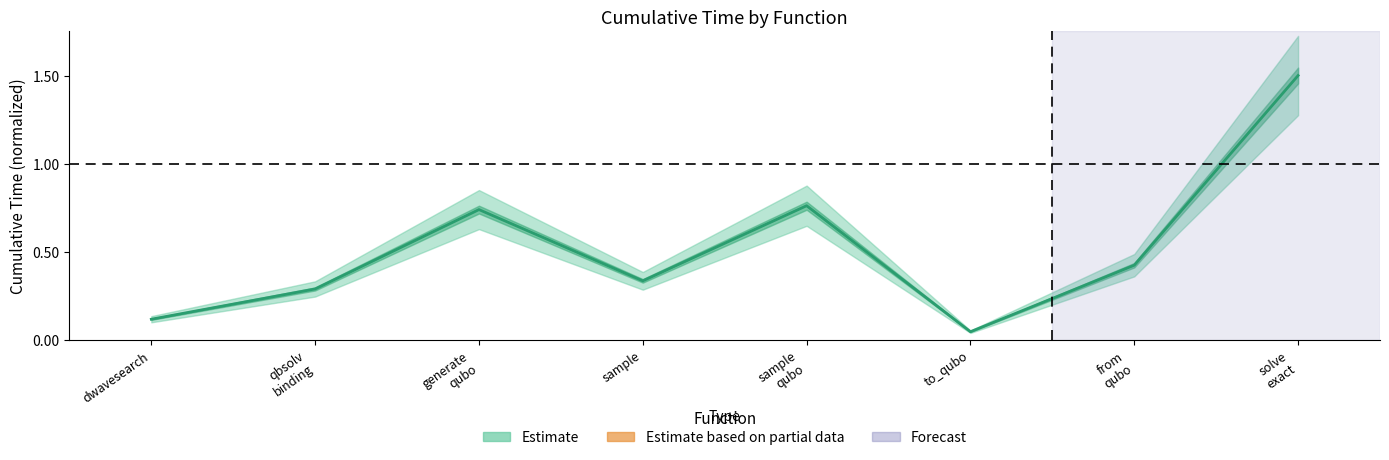

Is it true that the value at solve
exact is 1.5?

True